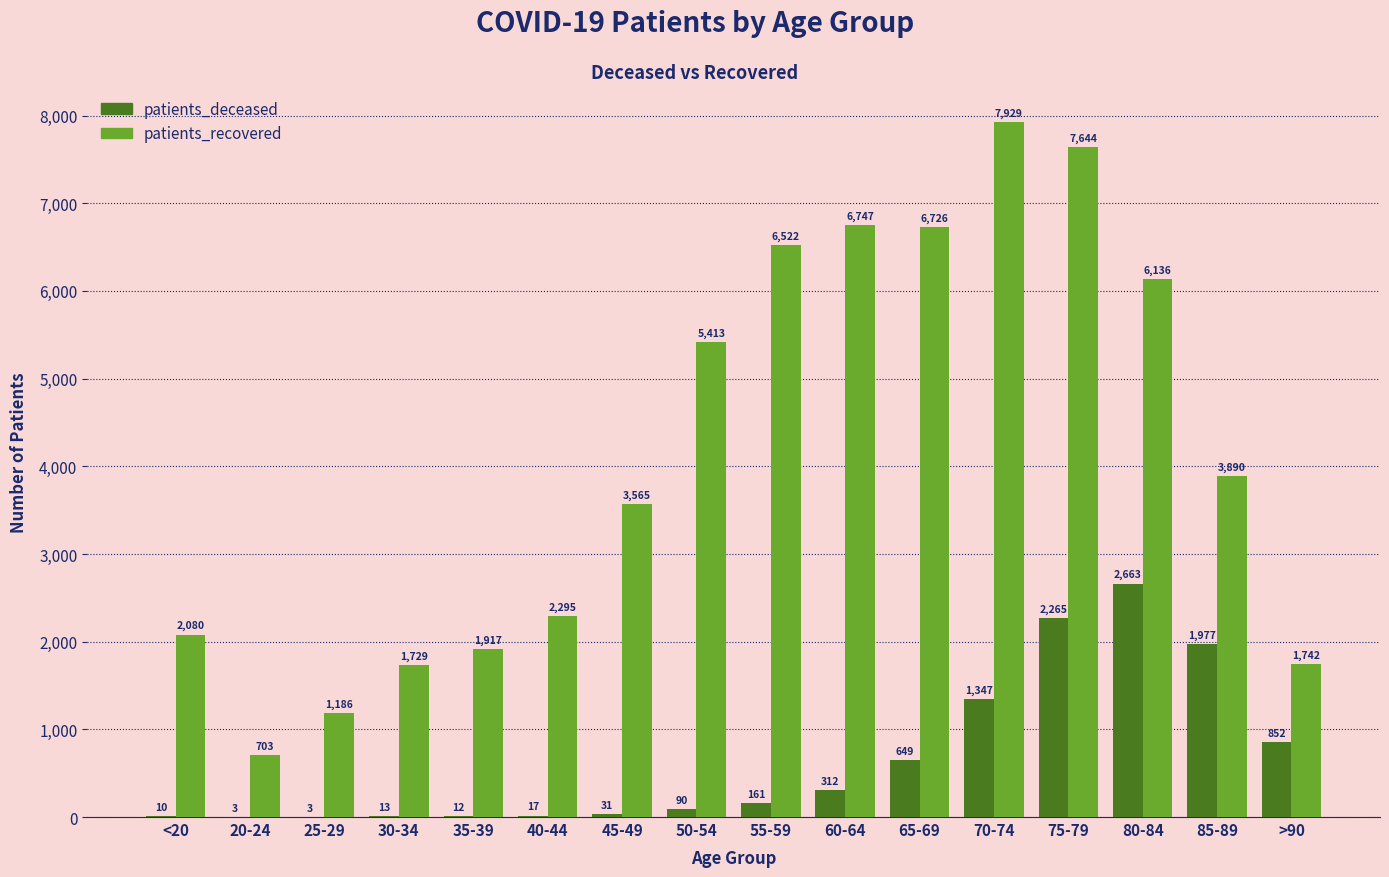

Does the chart contain stacked bars?

No